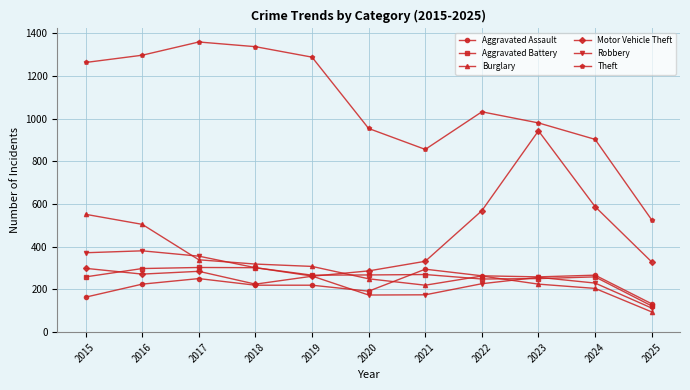

What is the total value across all series at 2025?

1319